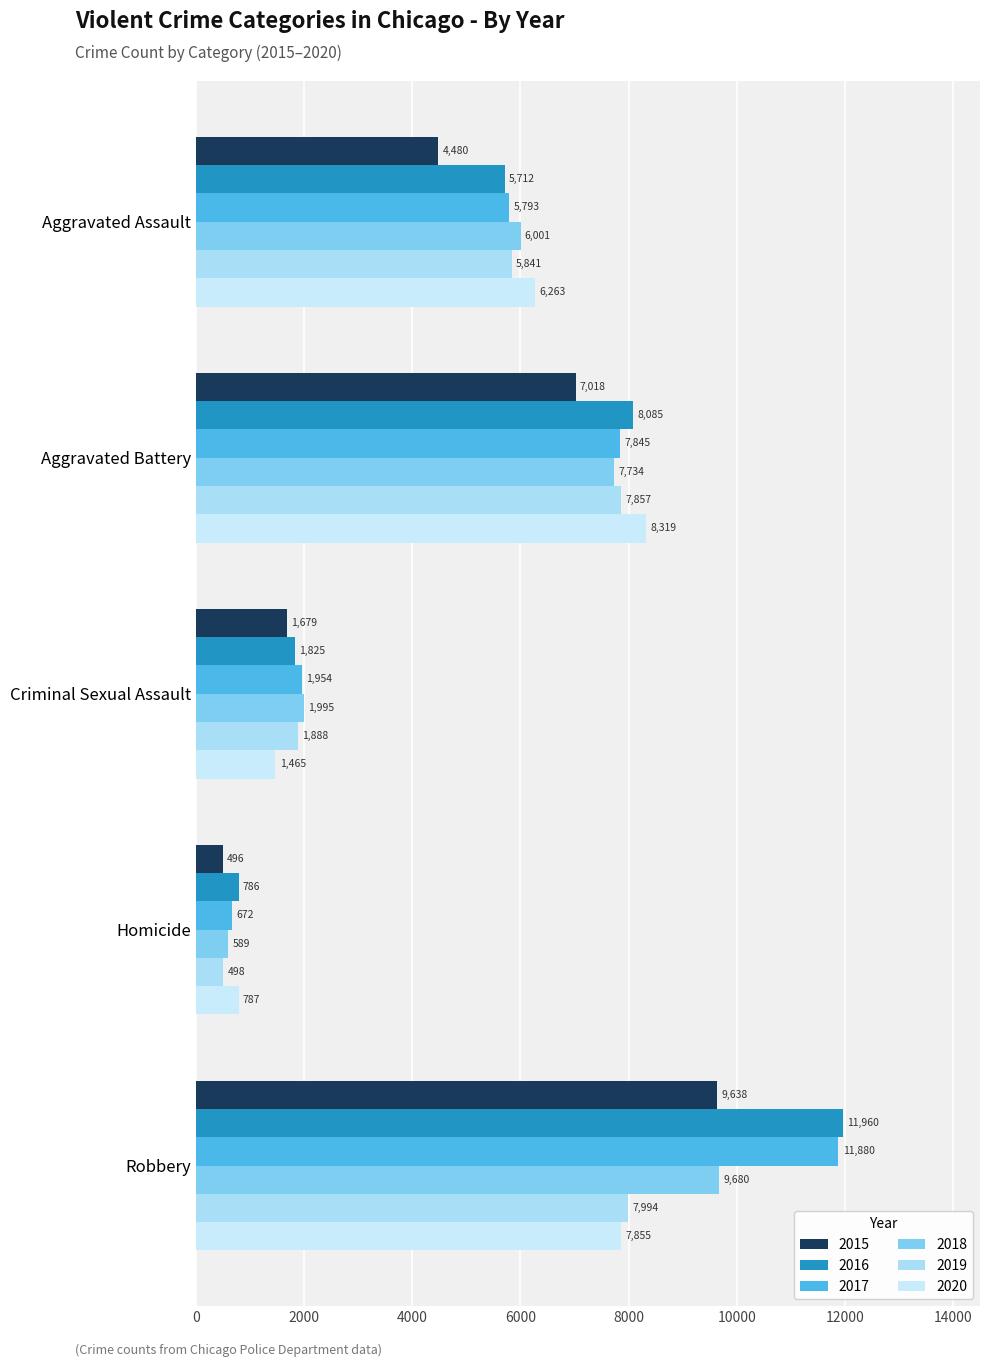

What is the difference between the maximum and minimum values in the 2020 series?

7532